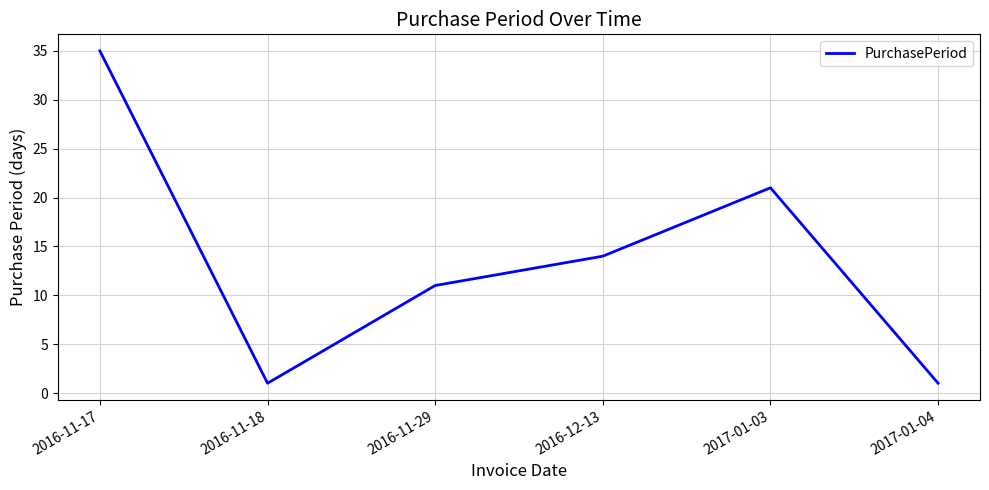

How many categories are shown in the chart?

6